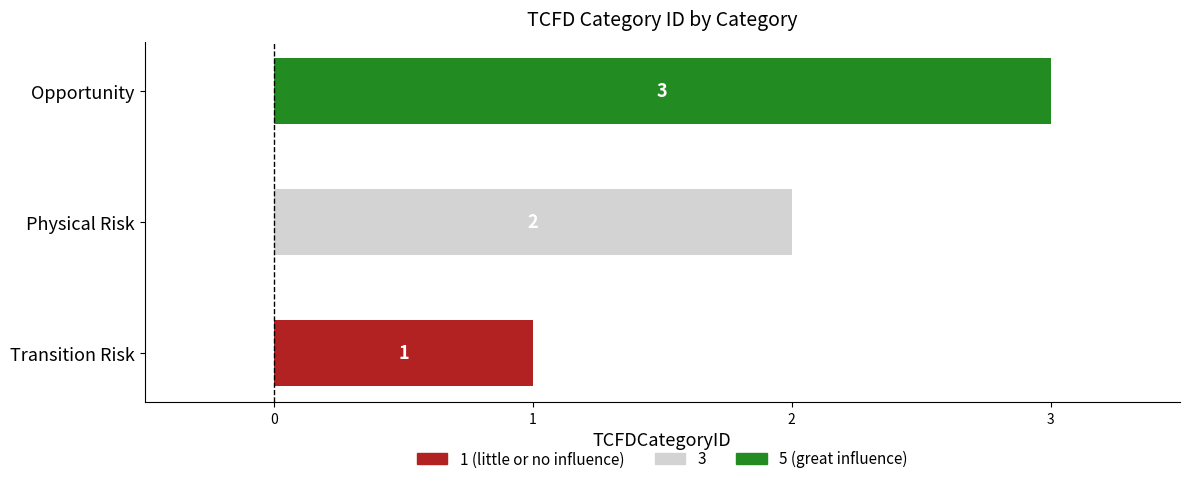

True or false: the data shows 4 at Opportunity.

False